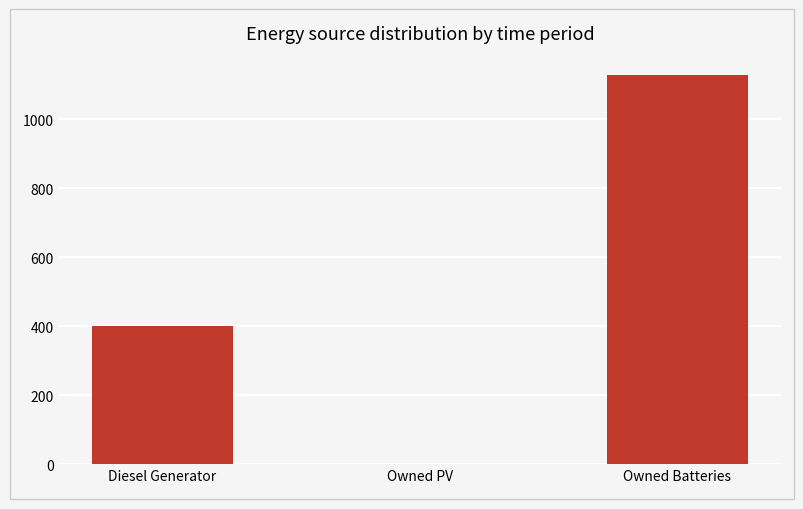

Reading left to right, extract all data points from this chart.

Diesel Generator=400	Owned PV=0	Owned Batteries=1129